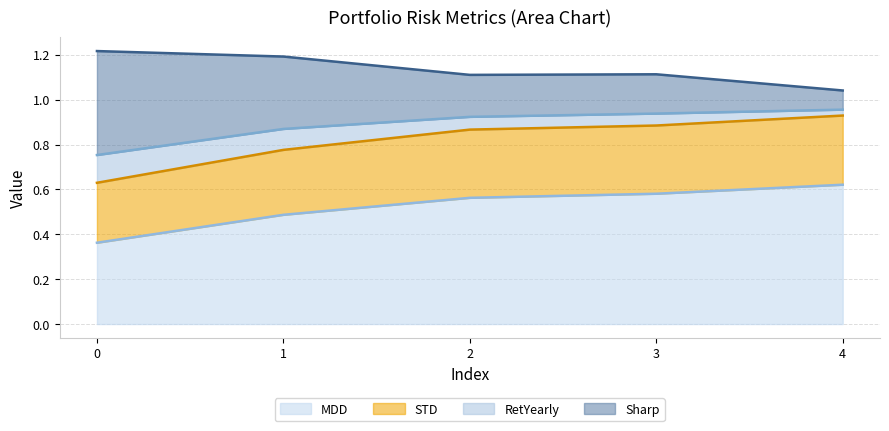

Which category has the highest value in the MDD series?

4